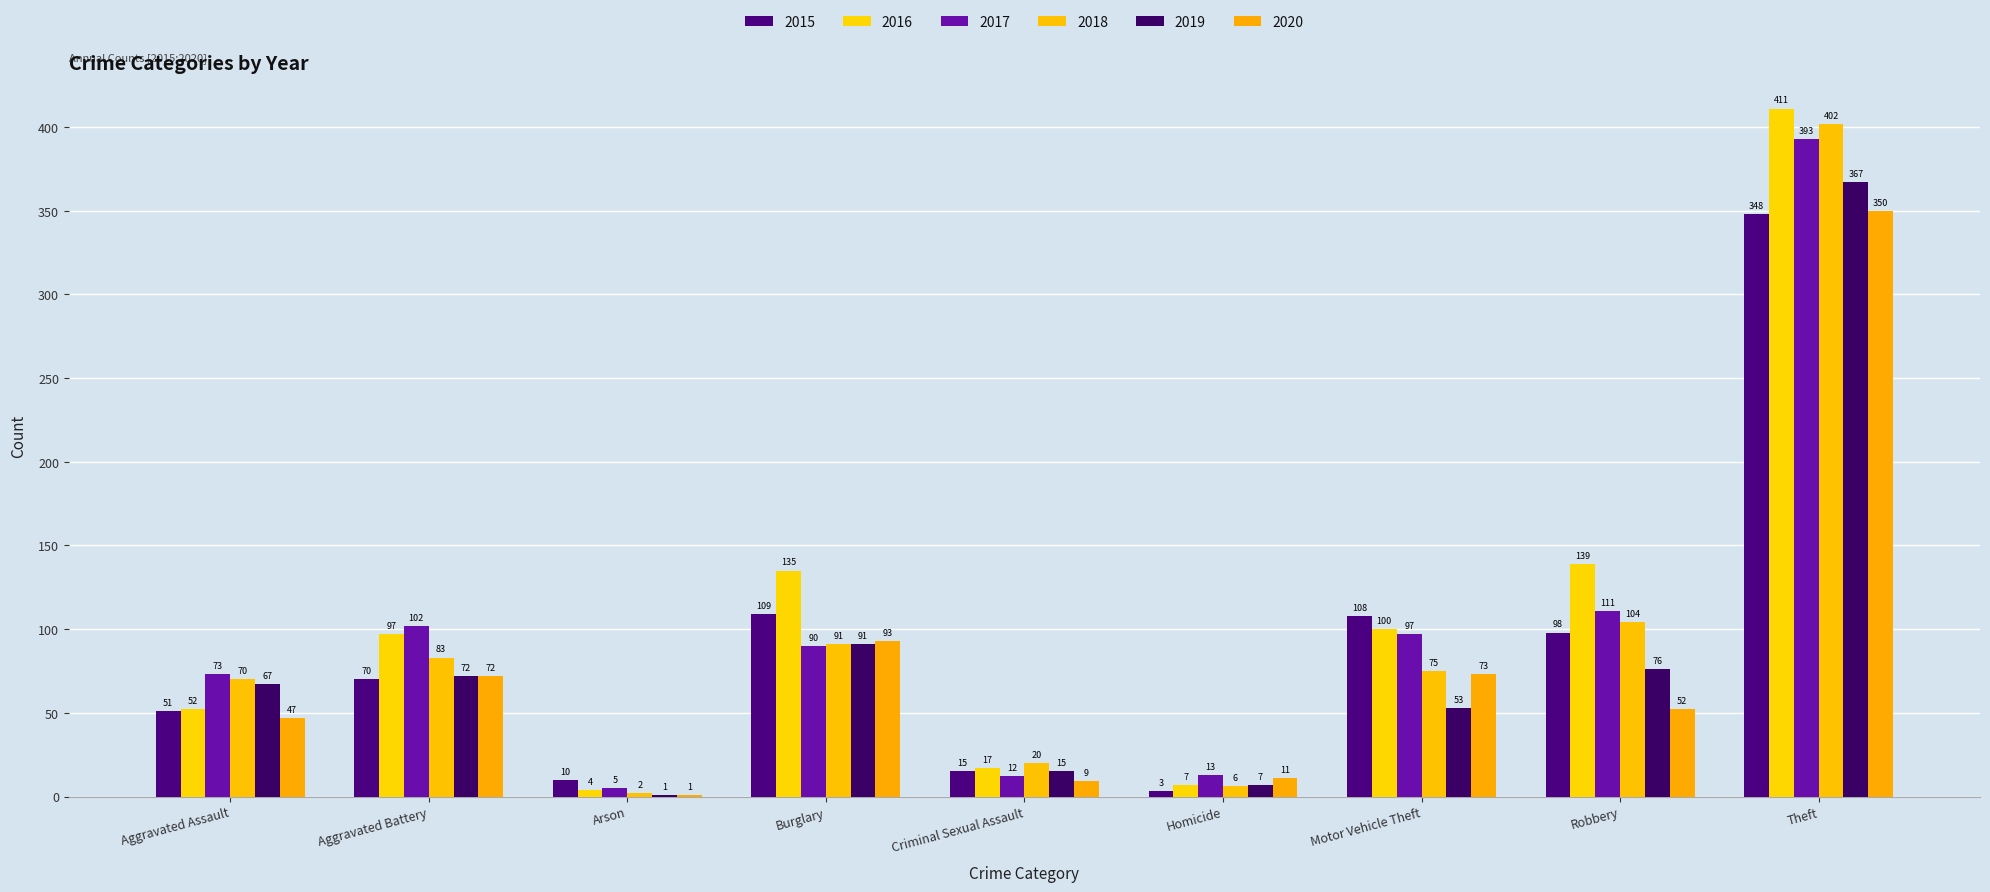

Reading left to right, extract all data points from this chart.

2015: Aggravated Assault=51	Aggravated Battery=70	Arson=10	Burglary=109	Criminal Sexual Assault=15	Homicide=3	Motor Vehicle Theft=108	Robbery=98	Theft=348
2016: Aggravated Assault=52	Aggravated Battery=97	Arson=4	Burglary=135	Criminal Sexual Assault=17	Homicide=7	Motor Vehicle Theft=100	Robbery=139	Theft=411
2017: Aggravated Assault=73	Aggravated Battery=102	Arson=5	Burglary=90	Criminal Sexual Assault=12	Homicide=13	Motor Vehicle Theft=97	Robbery=111	Theft=393
2018: Aggravated Assault=70	Aggravated Battery=83	Arson=2	Burglary=91	Criminal Sexual Assault=20	Homicide=6	Motor Vehicle Theft=75	Robbery=104	Theft=402
2019: Aggravated Assault=67	Aggravated Battery=72	Arson=1	Burglary=91	Criminal Sexual Assault=15	Homicide=7	Motor Vehicle Theft=53	Robbery=76	Theft=367
2020: Aggravated Assault=47	Aggravated Battery=72	Arson=1	Burglary=93	Criminal Sexual Assault=9	Homicide=11	Motor Vehicle Theft=73	Robbery=52	Theft=350